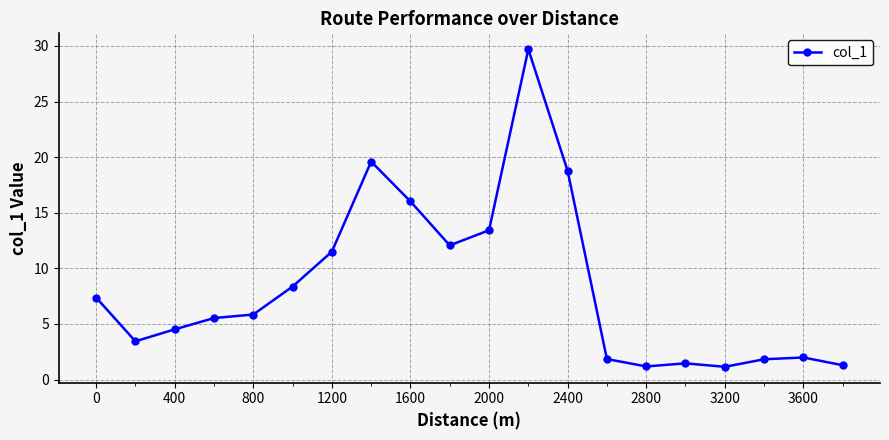

How many categories are shown in the chart?

20